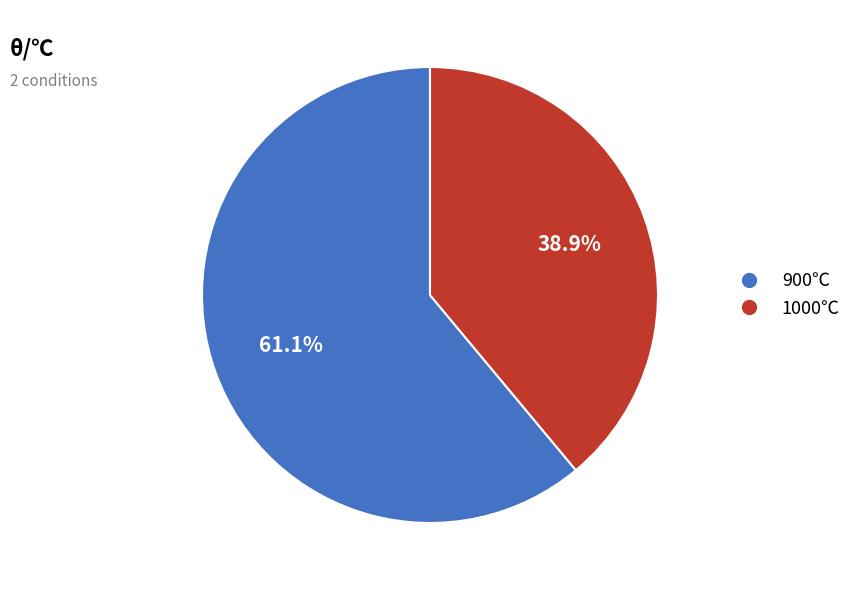

Is there any slice that represents more than half of the pie?

Yes